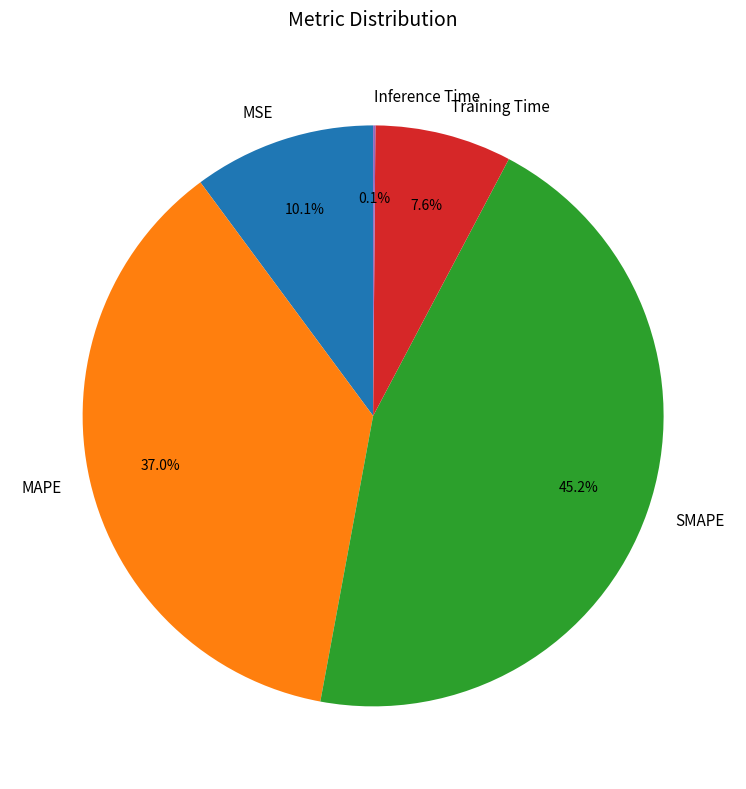

Is it true that SMAPE is 45% of the pie?

True